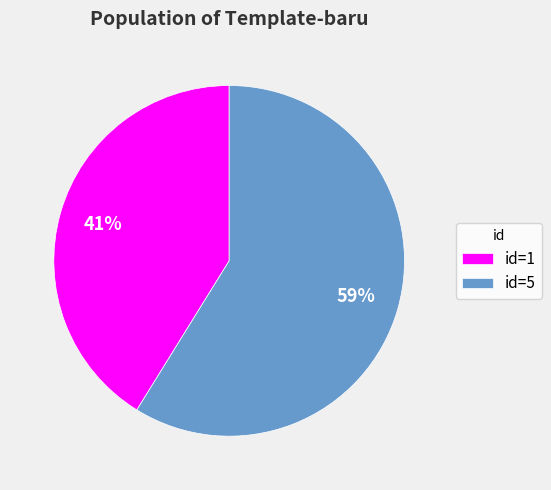

To the nearest percent, what is the average slice percentage?

50%